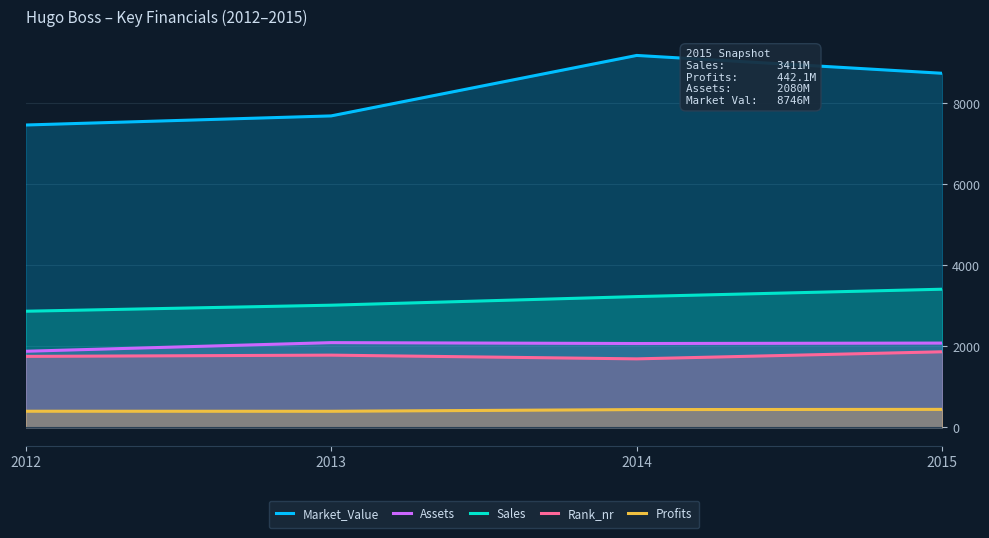

Where does the Sales series first go above 3229?

2015